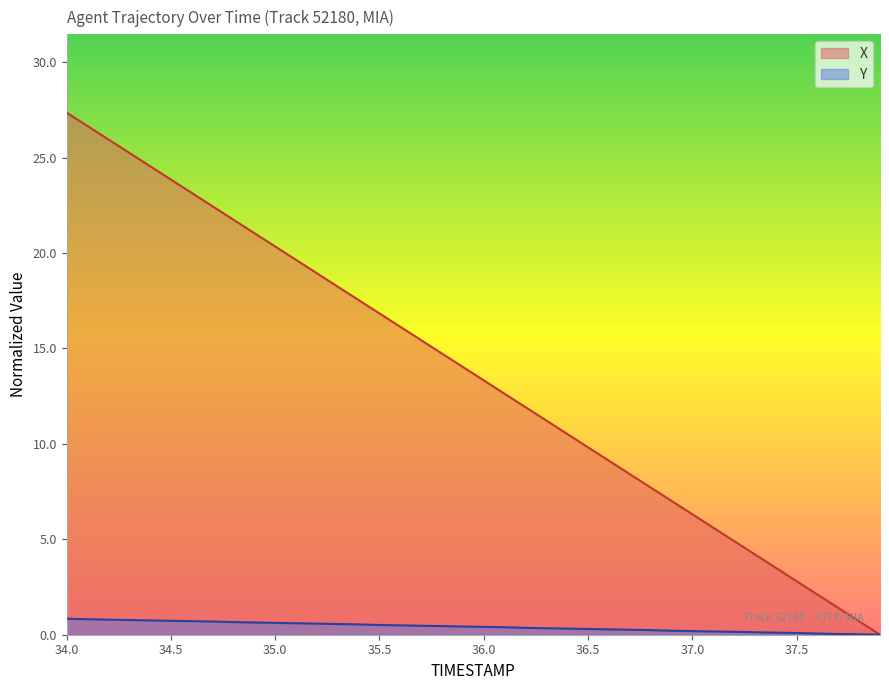

Which series has the largest range (max minus min)?

X